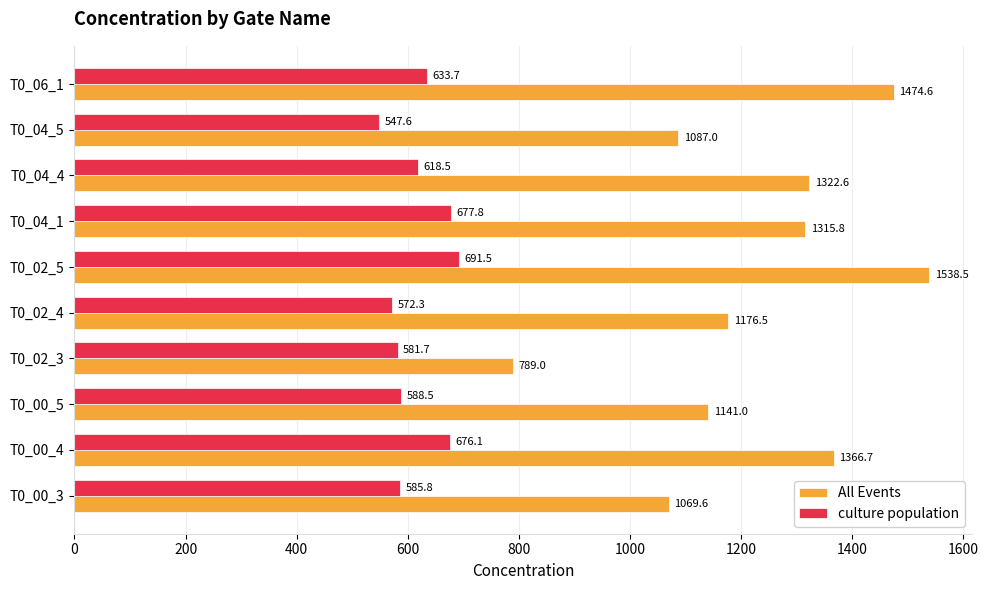

At which label is All Events closest to 1163?

T0_02_4